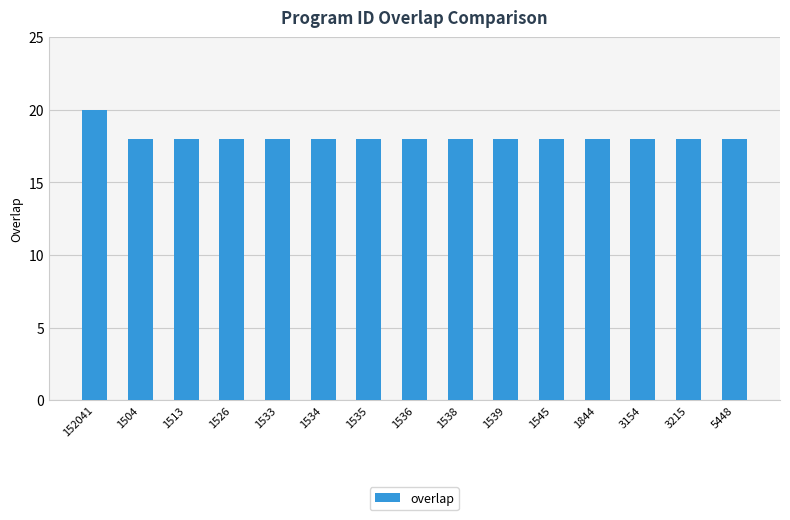

Does the chart contain stacked bars?

No